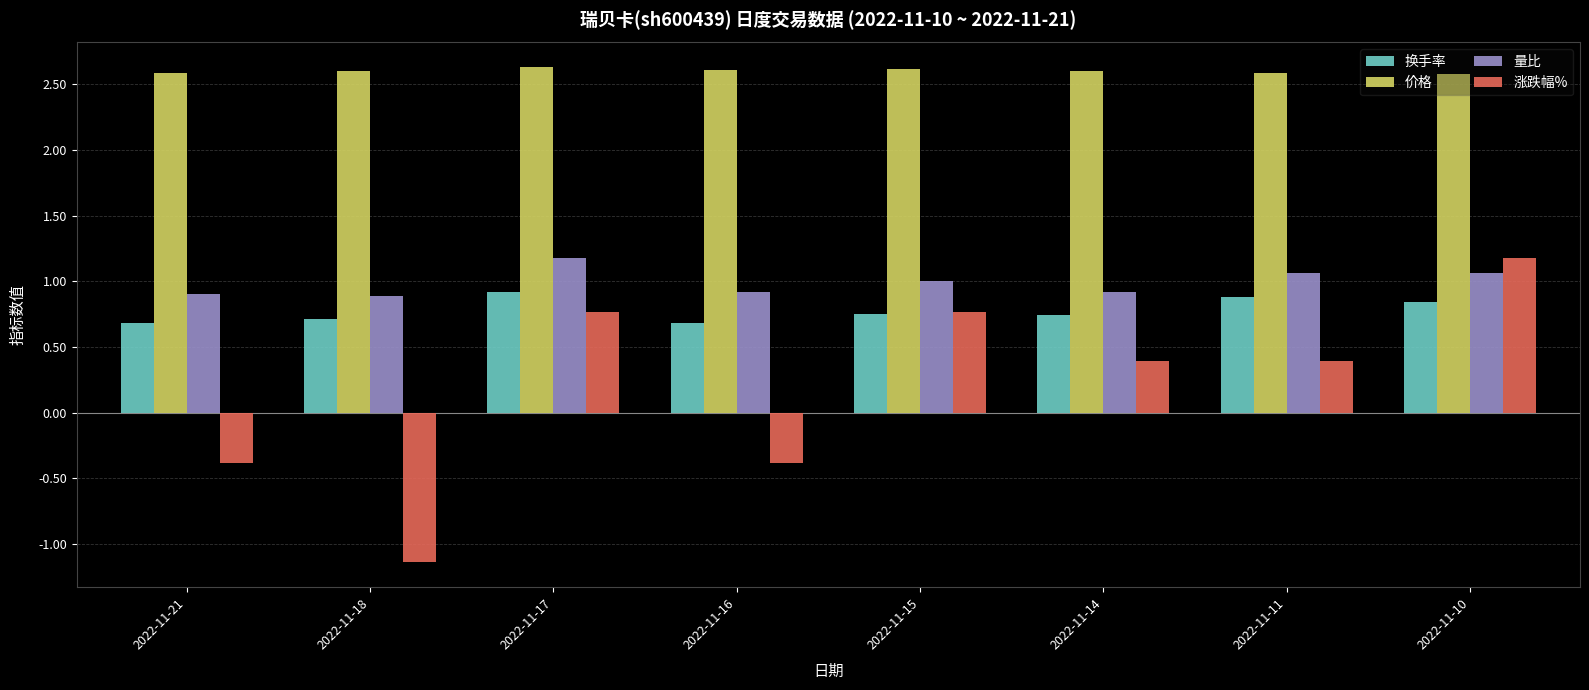

Which category has the lowest value across all series?

2022-11-18